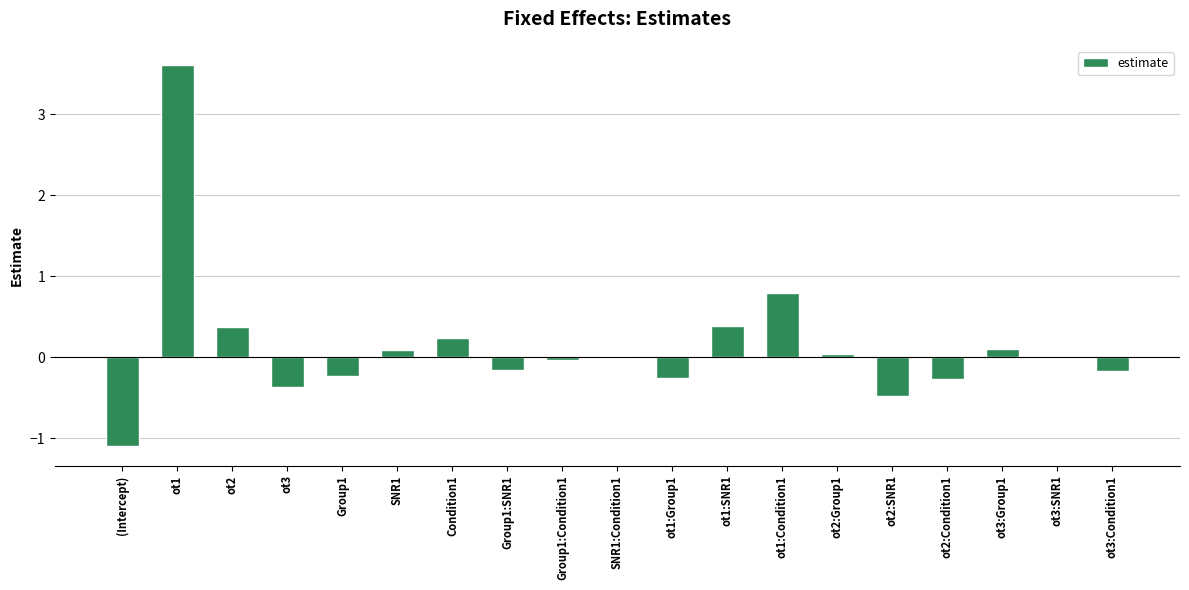

The chart shows a value of -0.2 at ot3:Condition1. True or false?

True